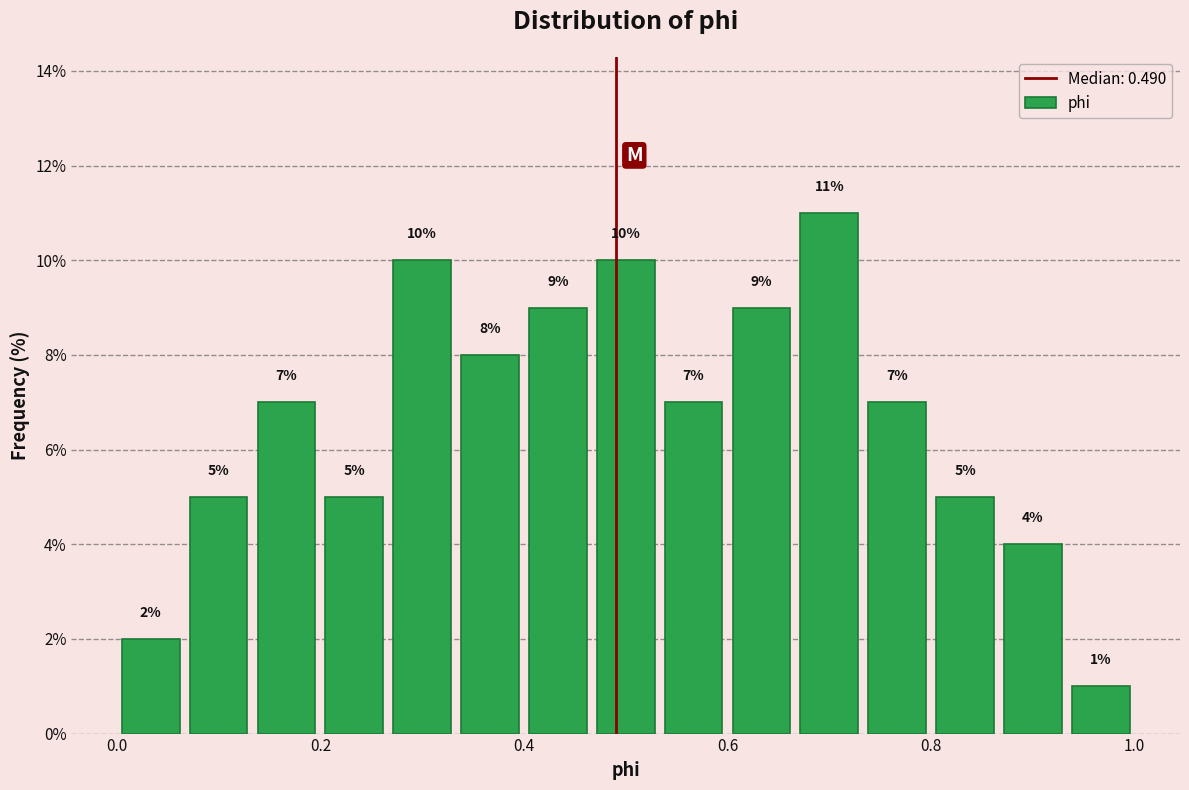

Read against the x-axis, roughly where is the centre of the tallest bar?

0.70